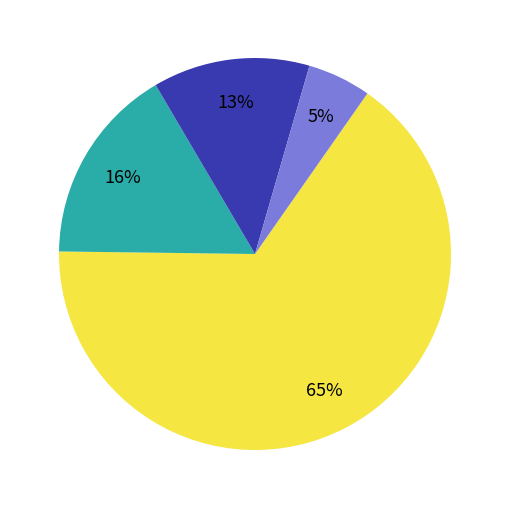

Is there a majority slice in this chart?

Yes